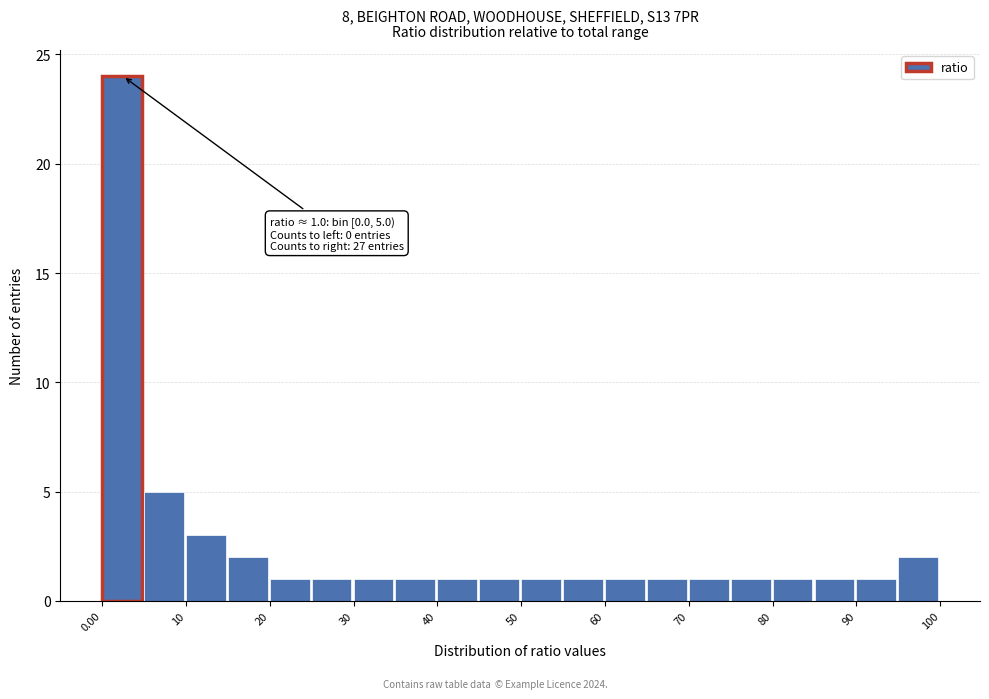

Over which range of the x-axis is the bar tallest?

0 to 5